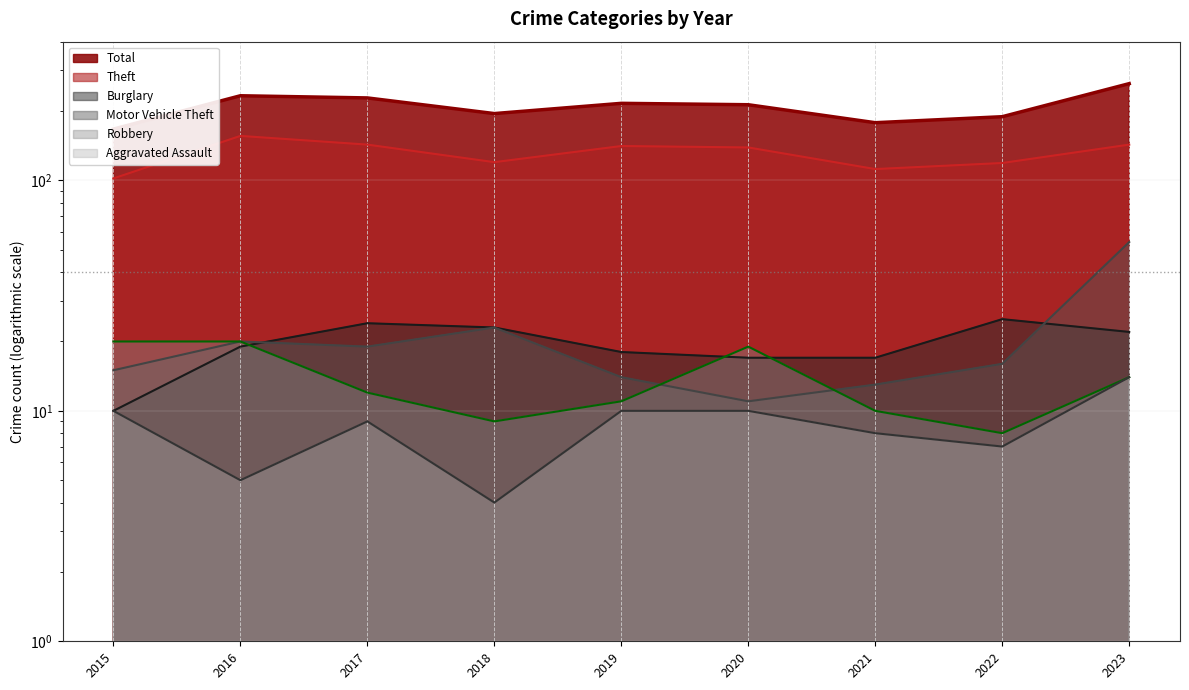

How many series are shown in this chart?

6